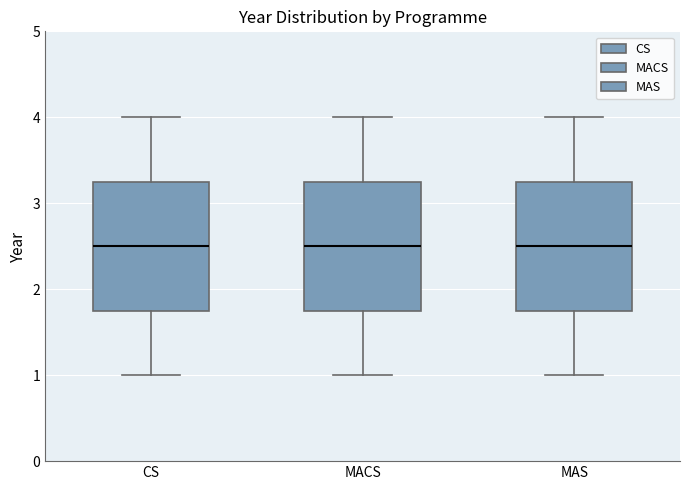

Where is the upper edge of the box for CS on the y-axis? The values are not printed on the chart, so give them approximately, as read against the axis.

3.3